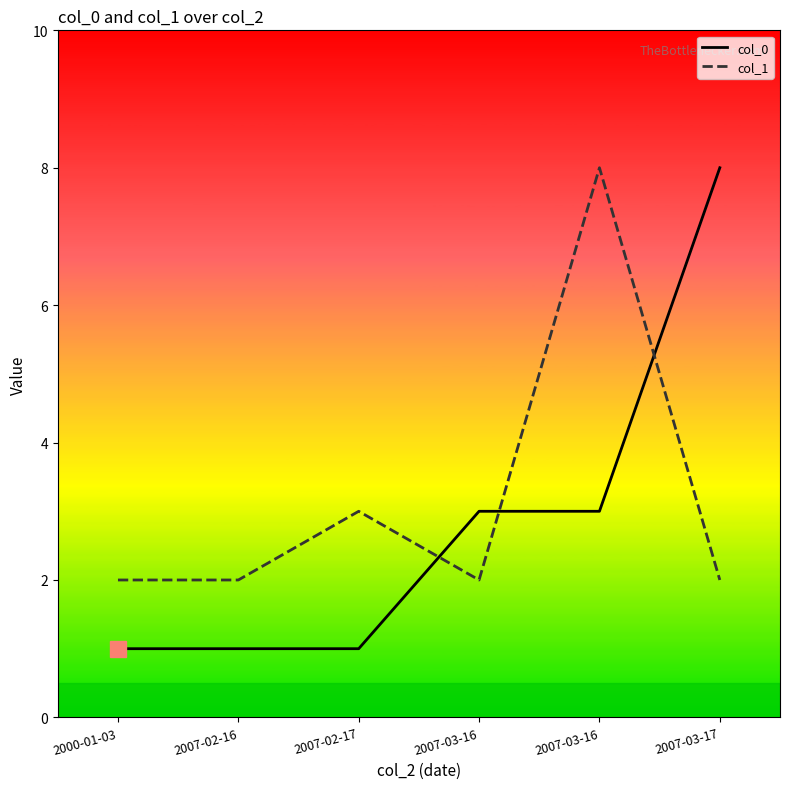

Read the col_0 value at 2000-01-03.

1